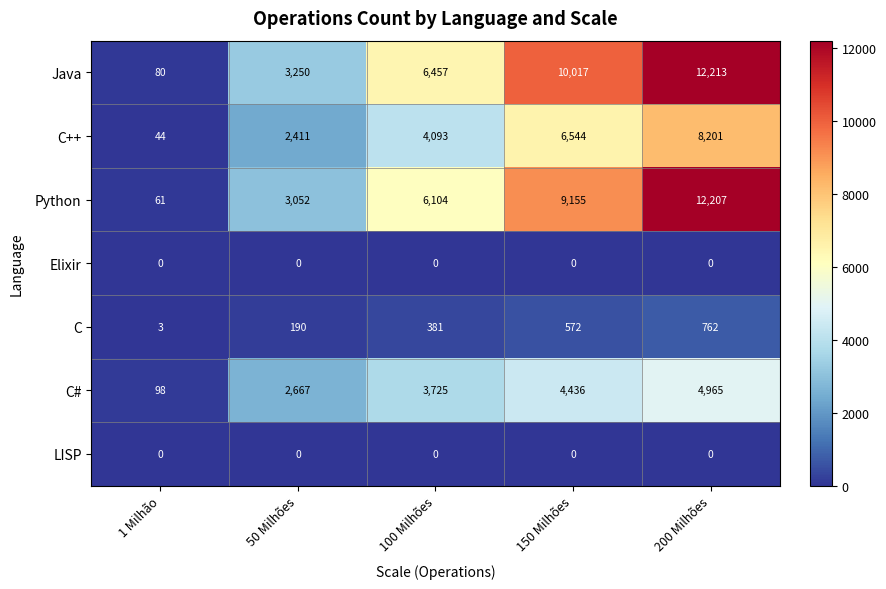

Between 1 Milhão and 50 Milhões, which series saw the biggest shift?

Java